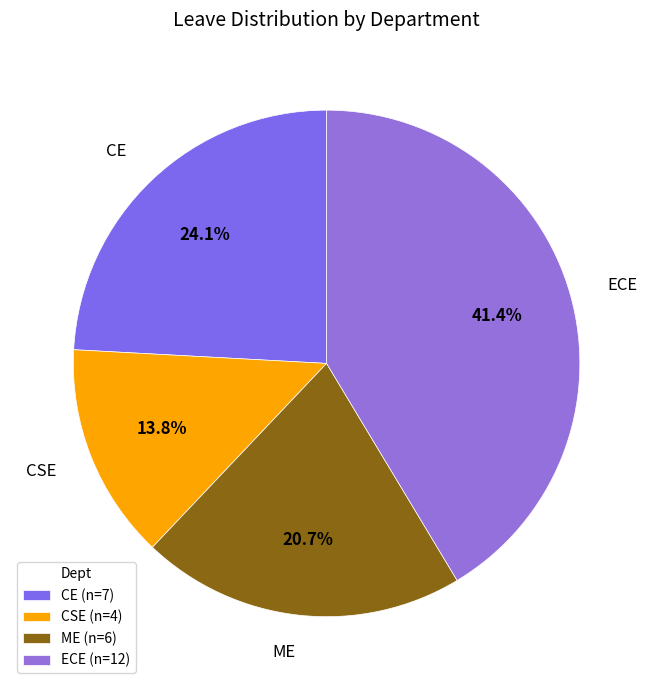

Approximately how many times larger is the value at CSE compared to ECE?

0.3